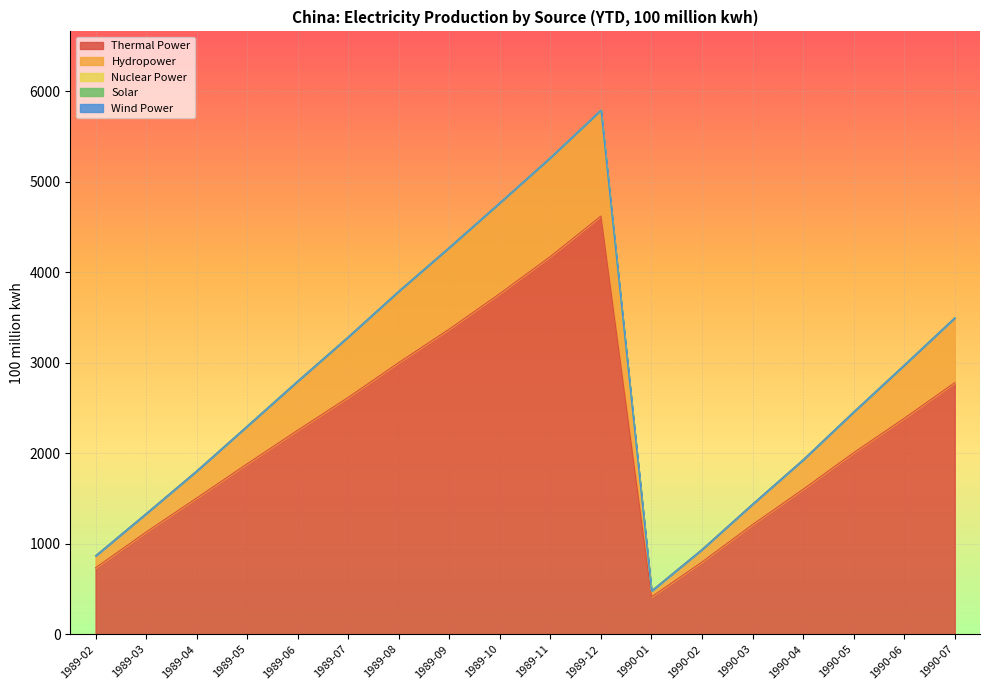

What is the label of the 8th point from the left?

1989-09